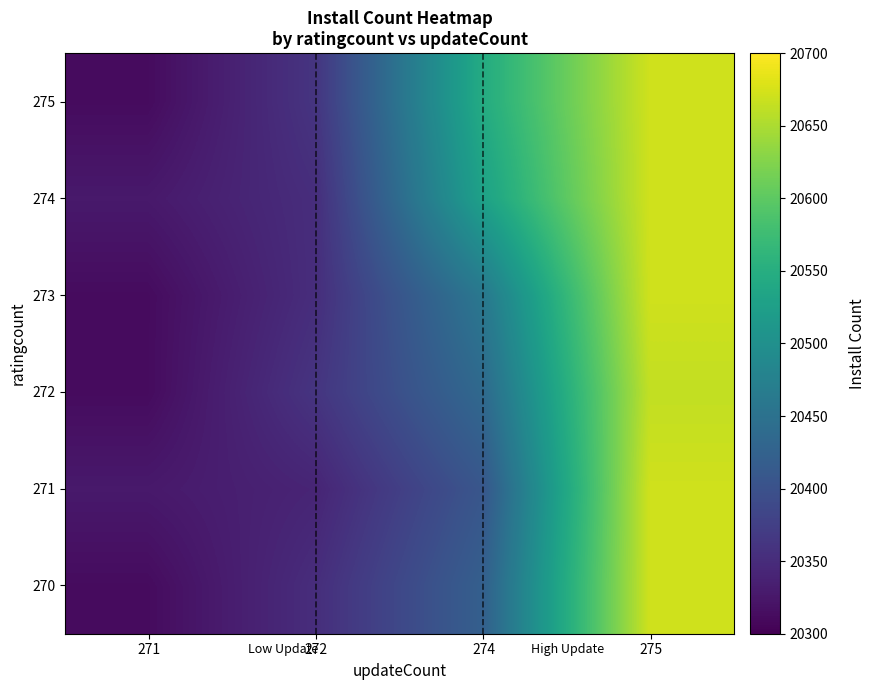

What is the difference between the highest and lowest values at 271?

15